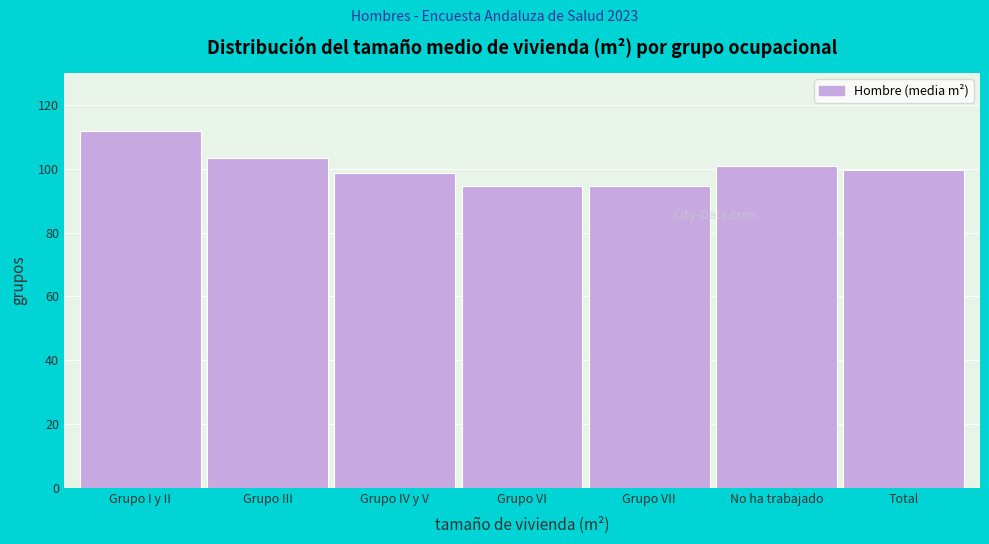

Is it true that the value at Grupo VII is 94.8?

True